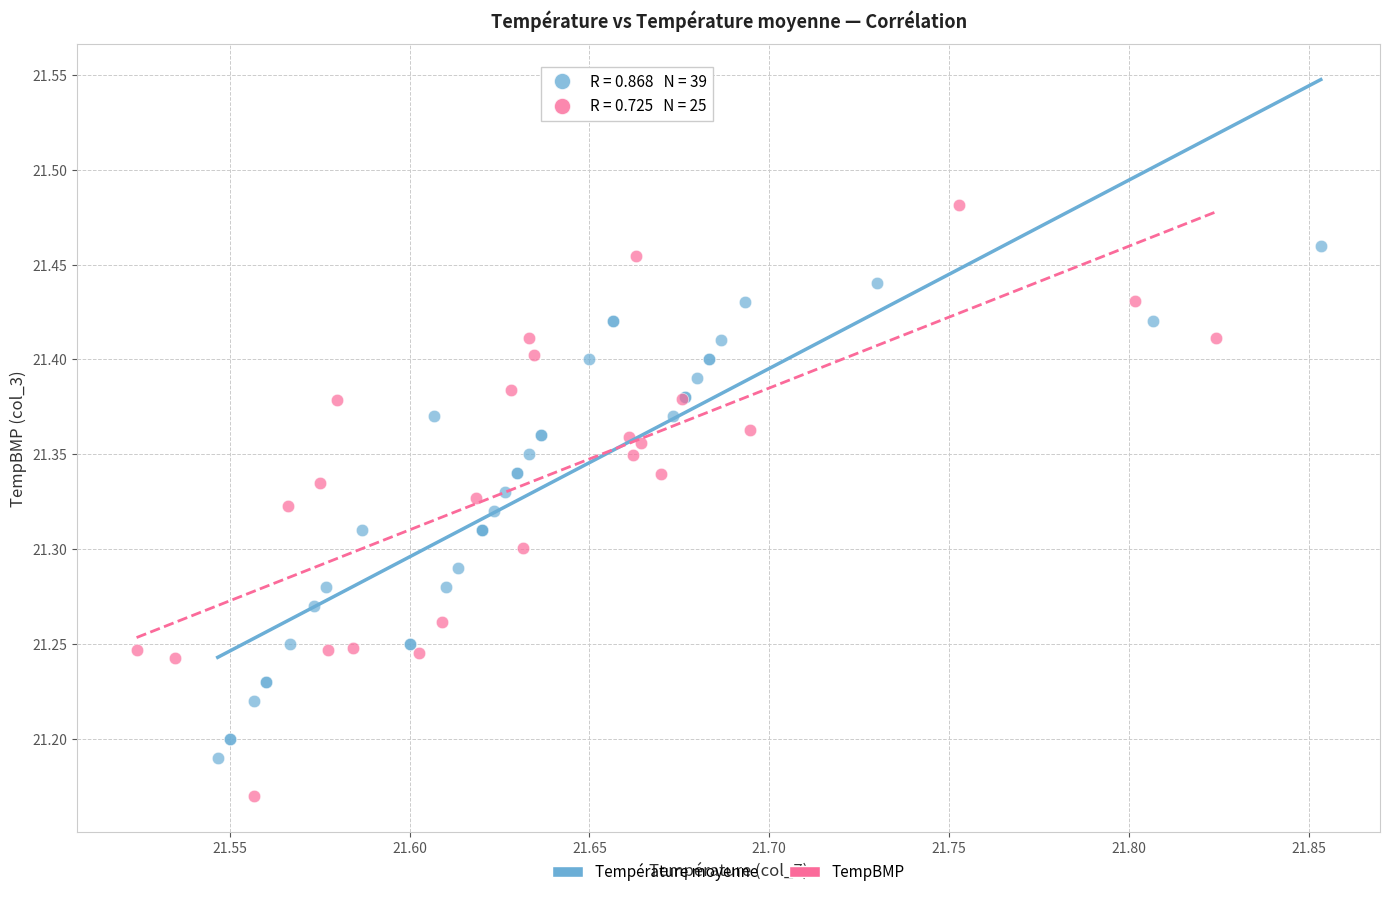

Which series contains the lowest Y value?

TempBMP